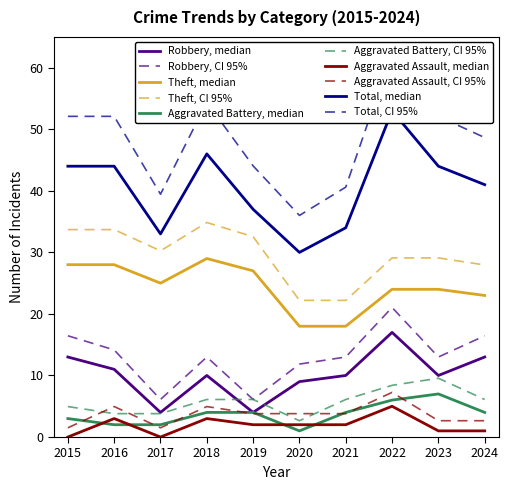

True or false: Aggravated Assault and Total intersect in this chart.

False